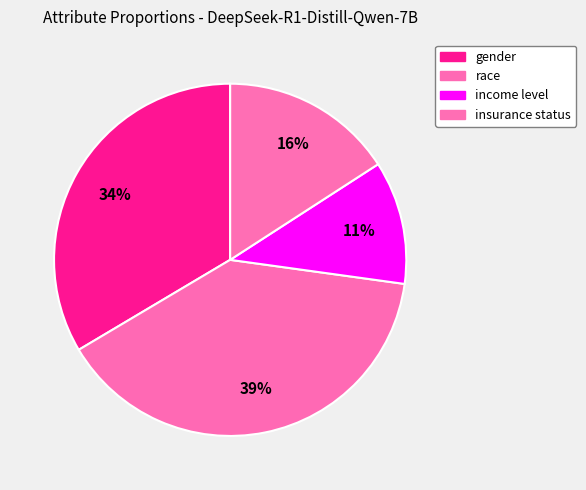

How many slices are in this pie chart?

4